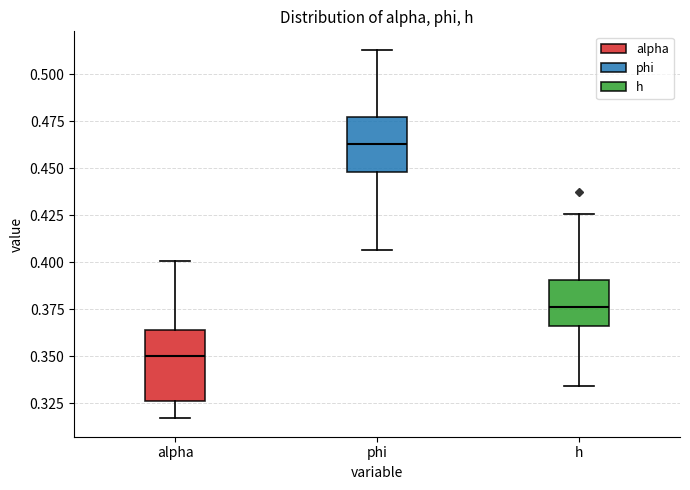

Comparing the boxes themselves (not the whiskers), which one is the tallest?

alpha